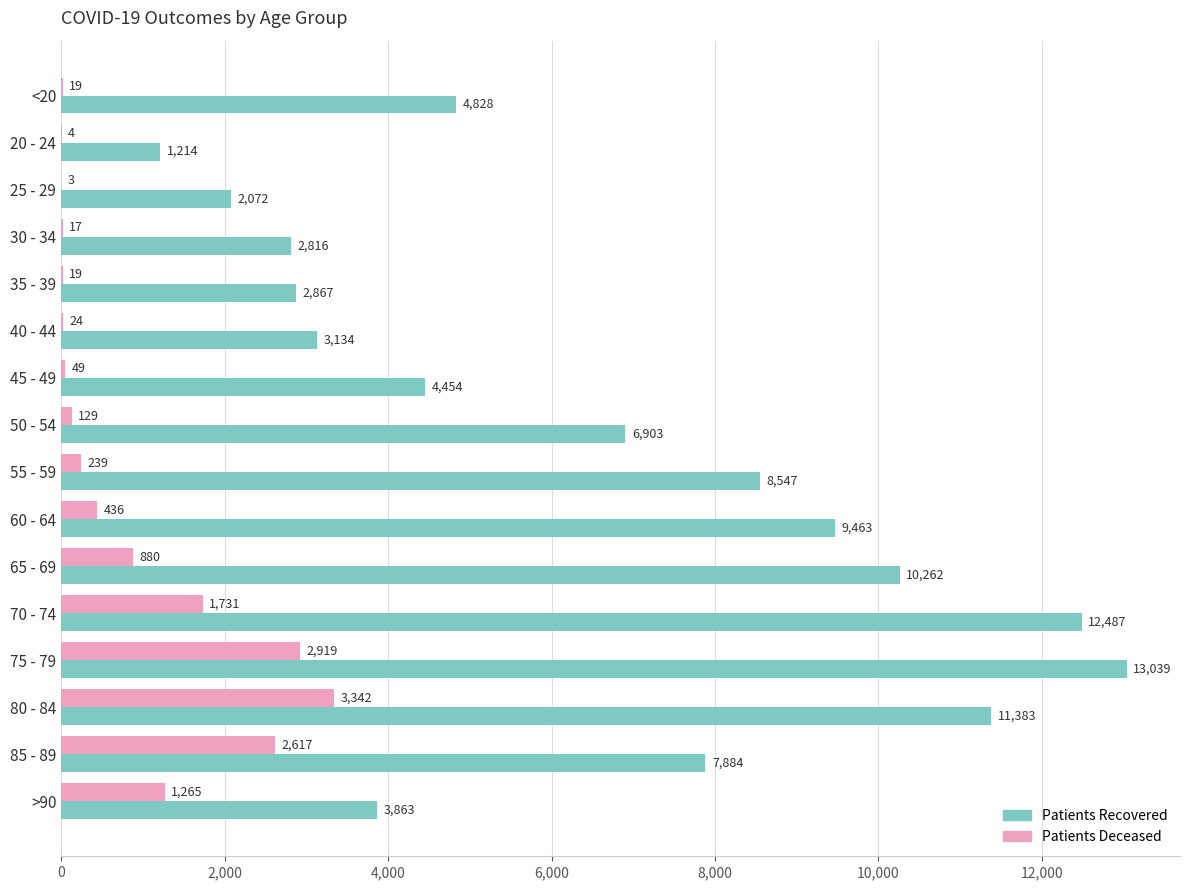

At which category is the sum across all series the highest?

75 - 79